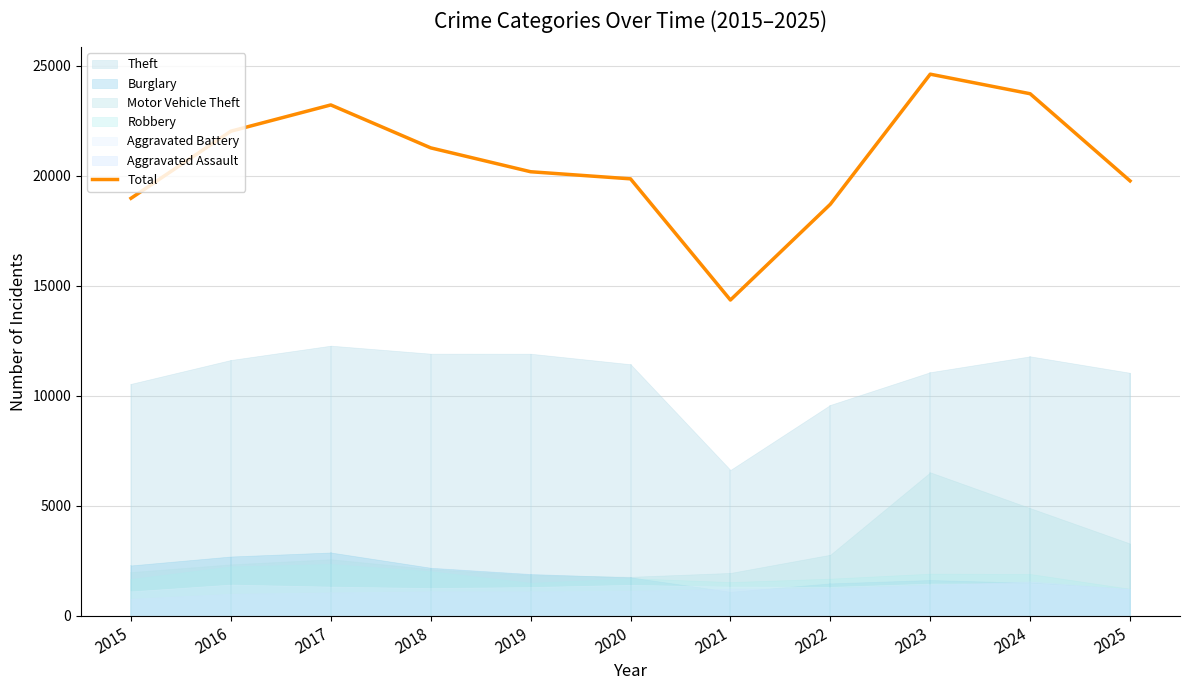

The value of Total at 2025 is 19775. True or false?

True